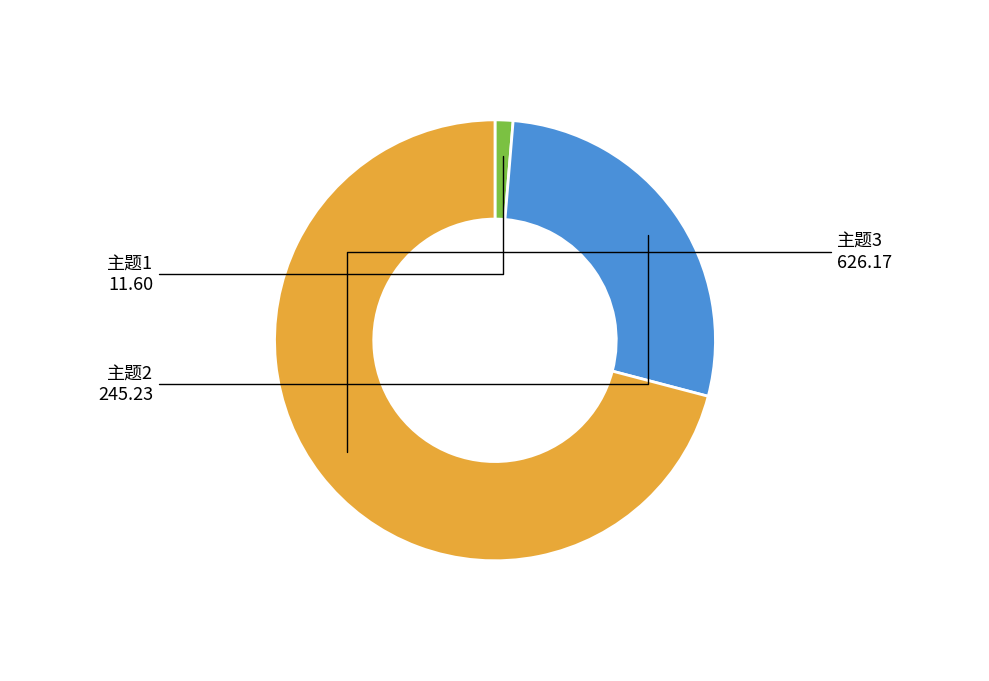

Which category has the biggest portion of the pie?

主题3